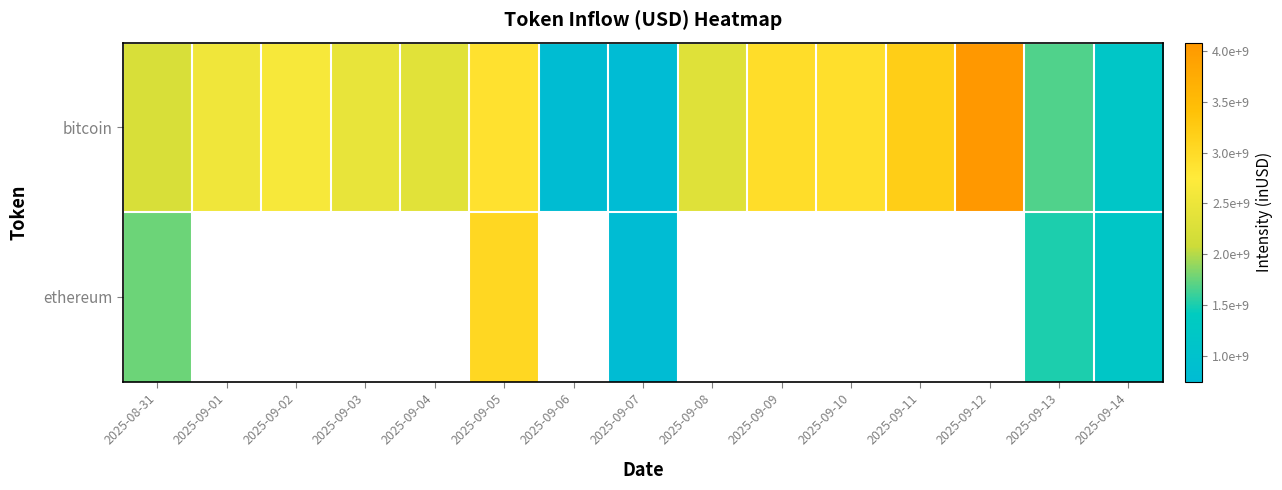

How many distinct data groups are displayed?

2